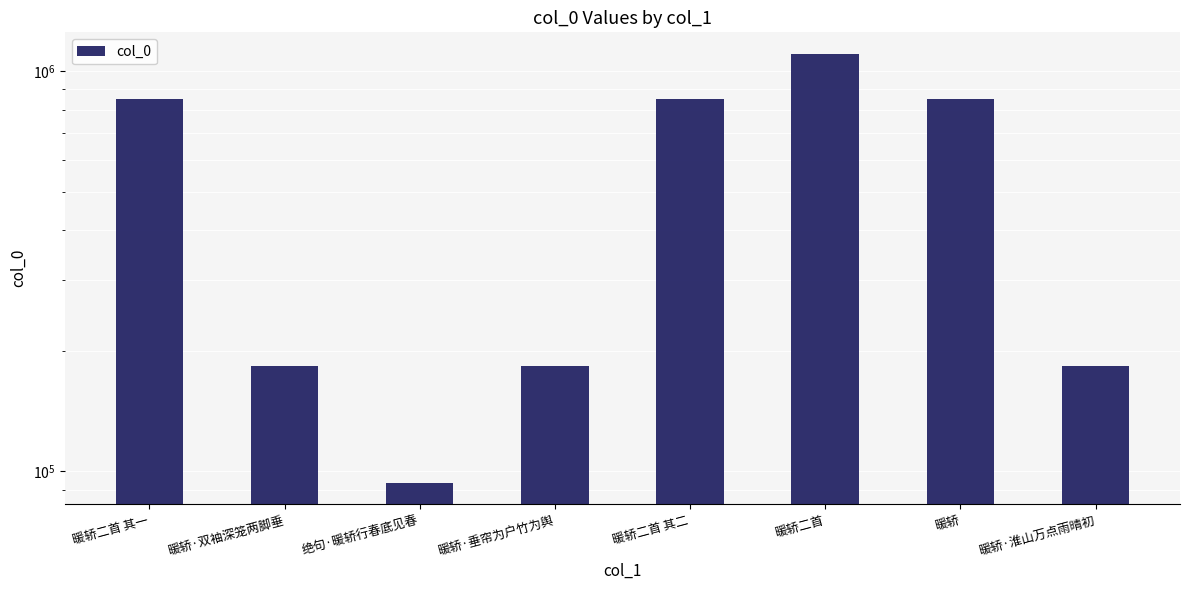

Read the value at 暖轿二首 其二.

850185